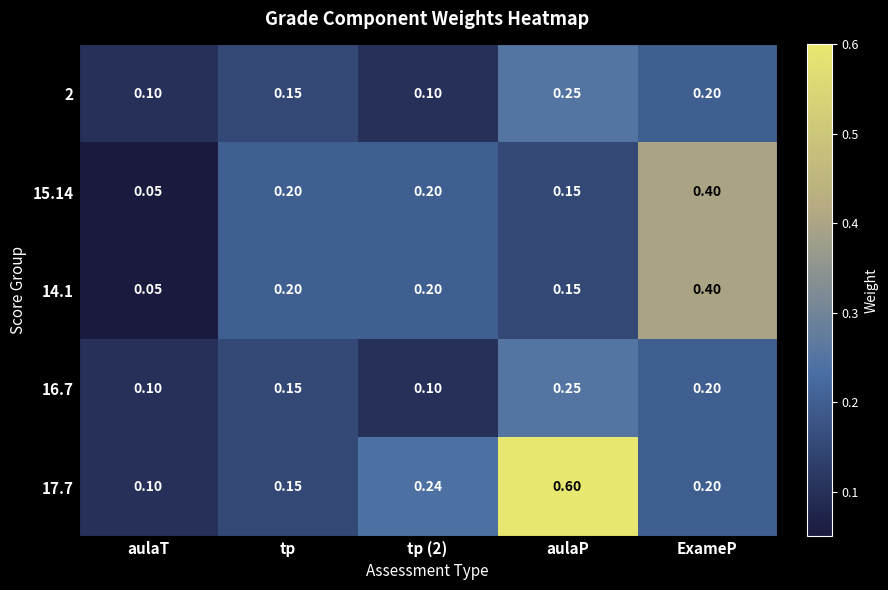

At which label does 14.1 reach its peak?

ExameP